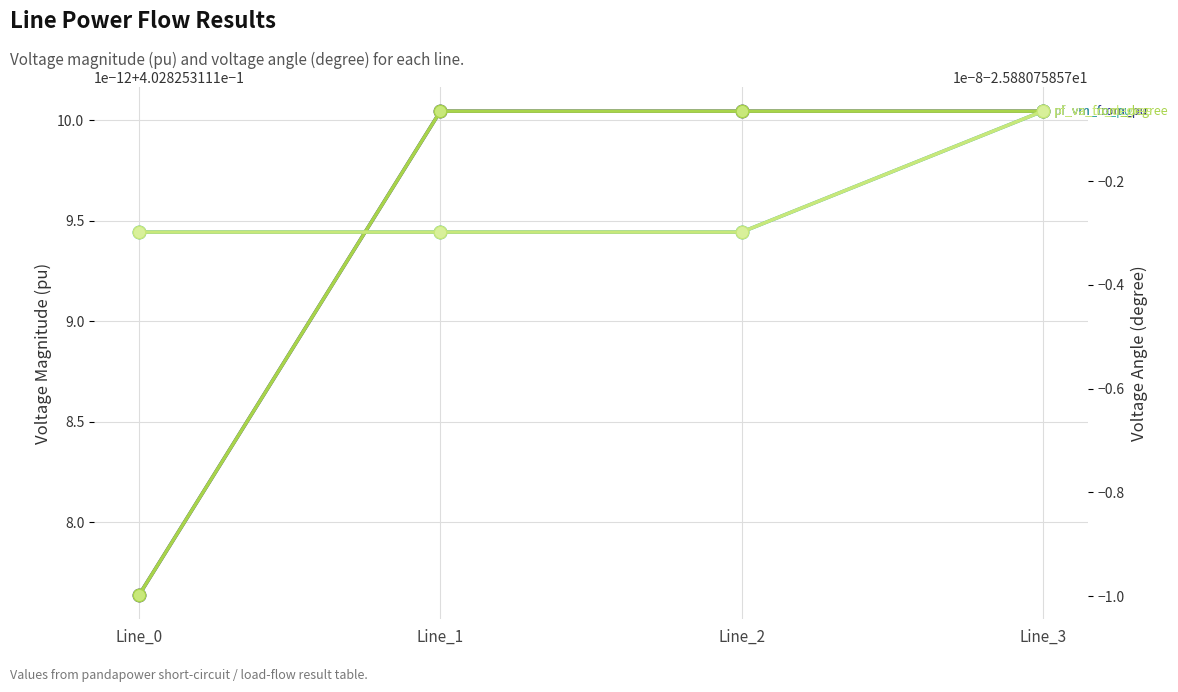

Count the number of data series in this chart.

4